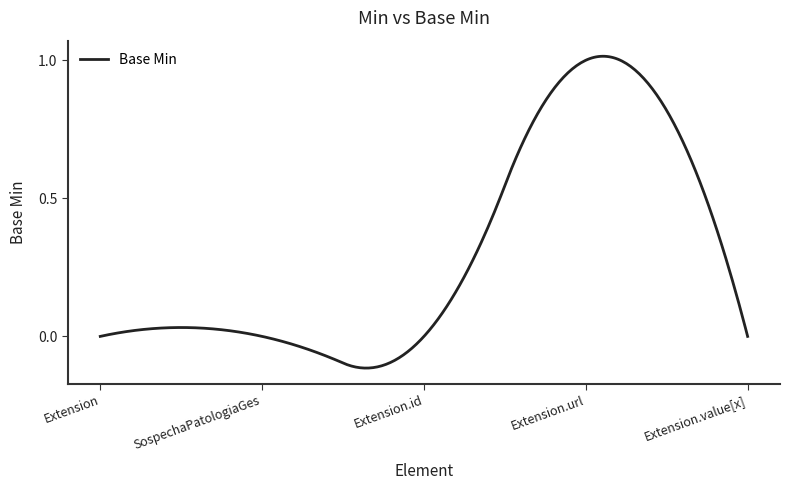

What is the difference between the maximum and second lowest values?

1.1